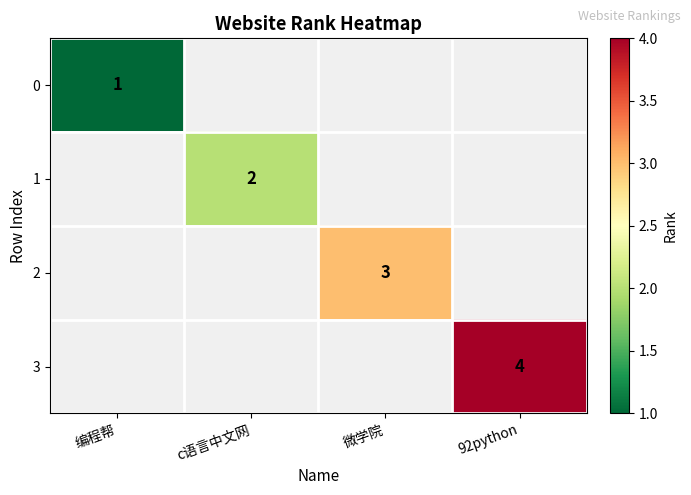

The value of 3 at 92python is 4. True or false?

True